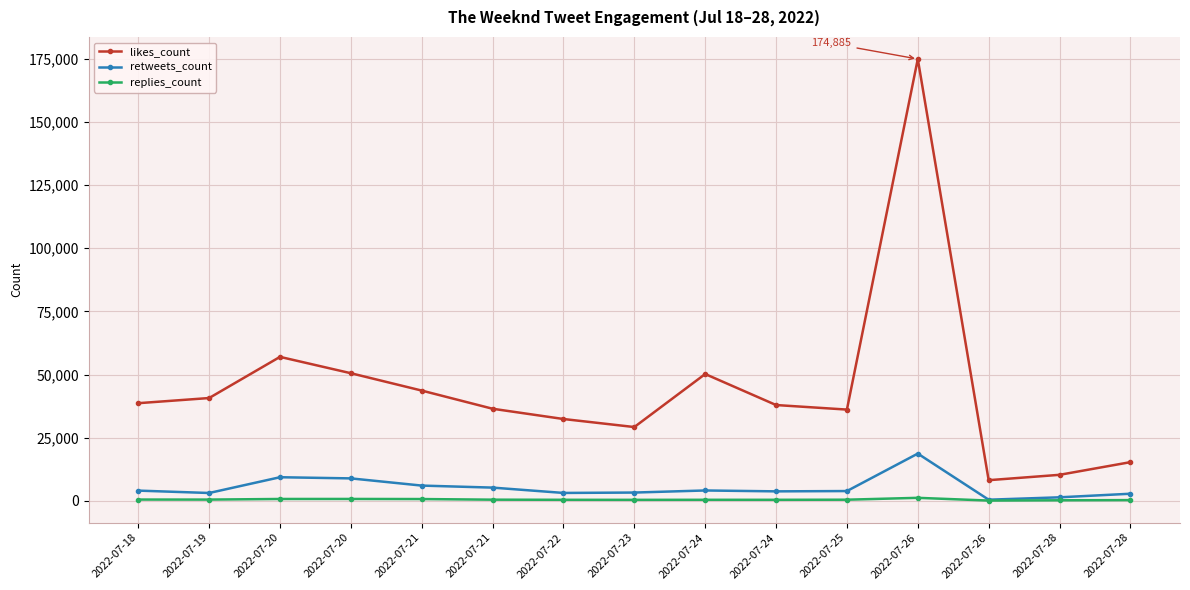

Which series has the largest range (max minus min)?

likes_count